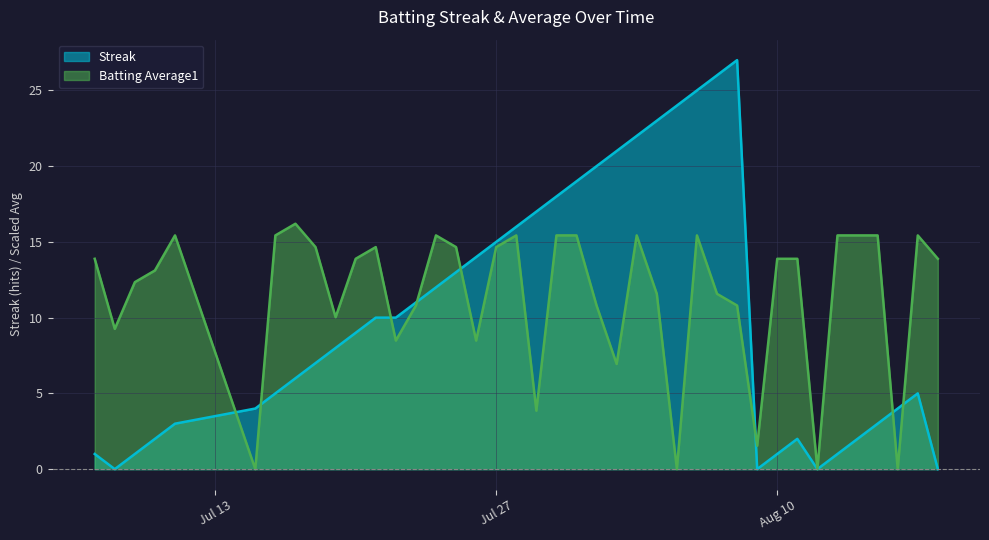

What are all the series names shown in the legend?

Streak, Batting Average1